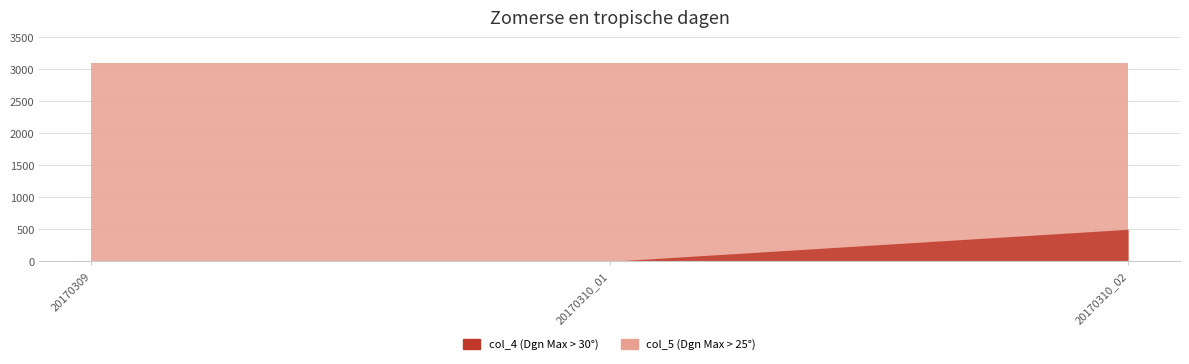

How many lines are shown in the chart?

3